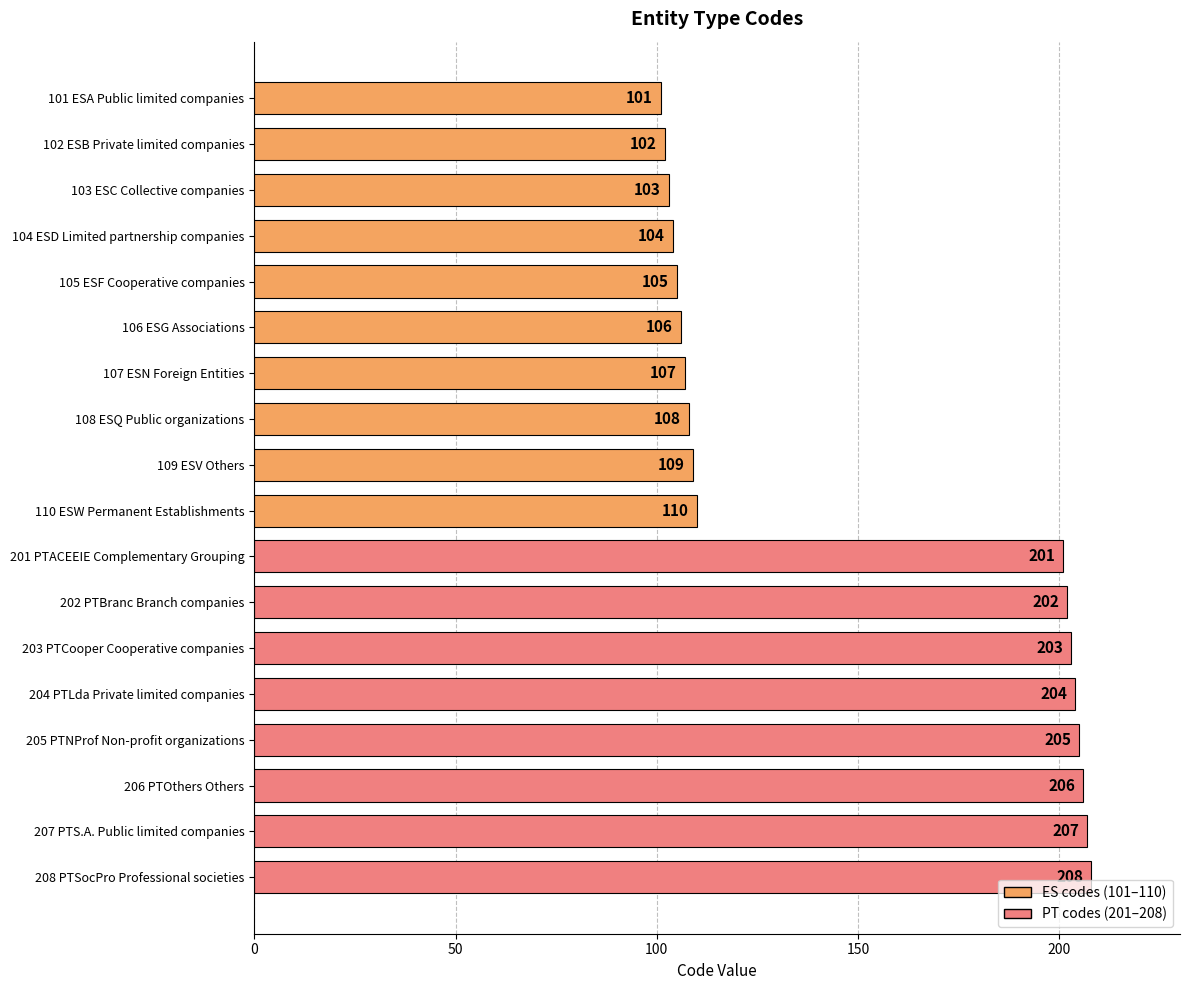

What is the maximum value shown in the chart?

208